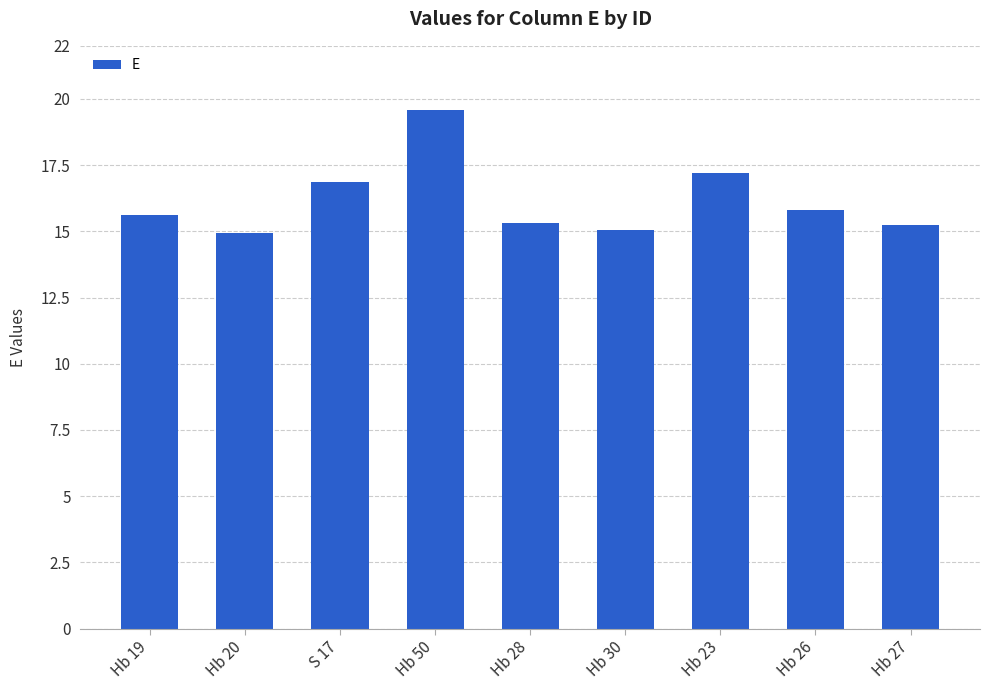

What is the smallest value displayed?

14.9